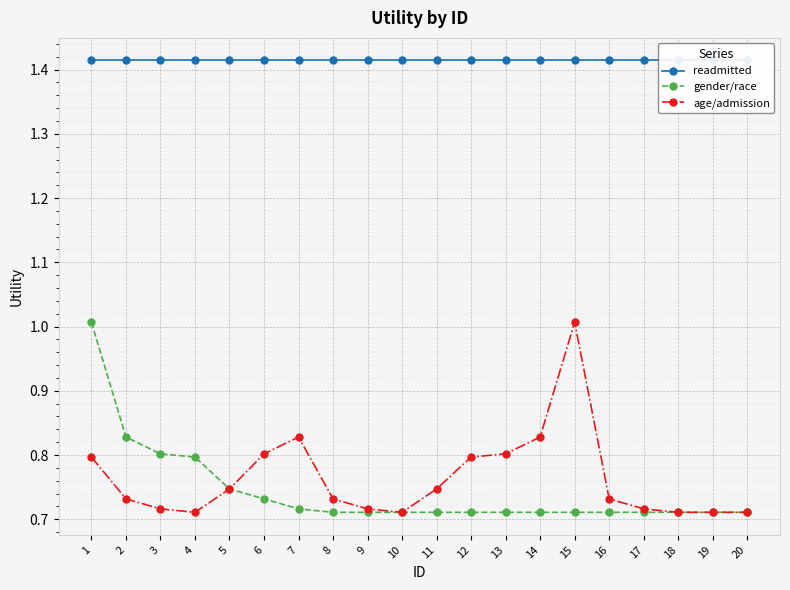

True or false: age/admission and gender/race cross at least once.

False